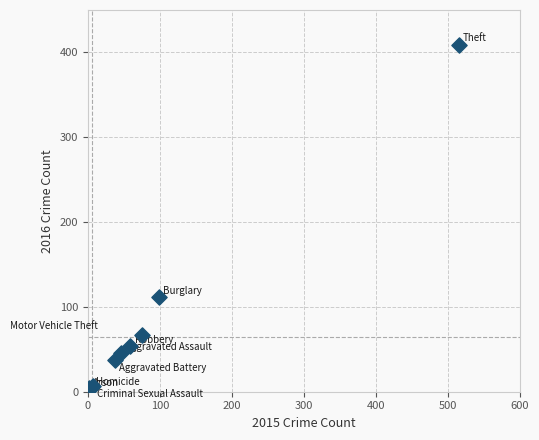

What Y value in the scatter plot is closest to 206?

112